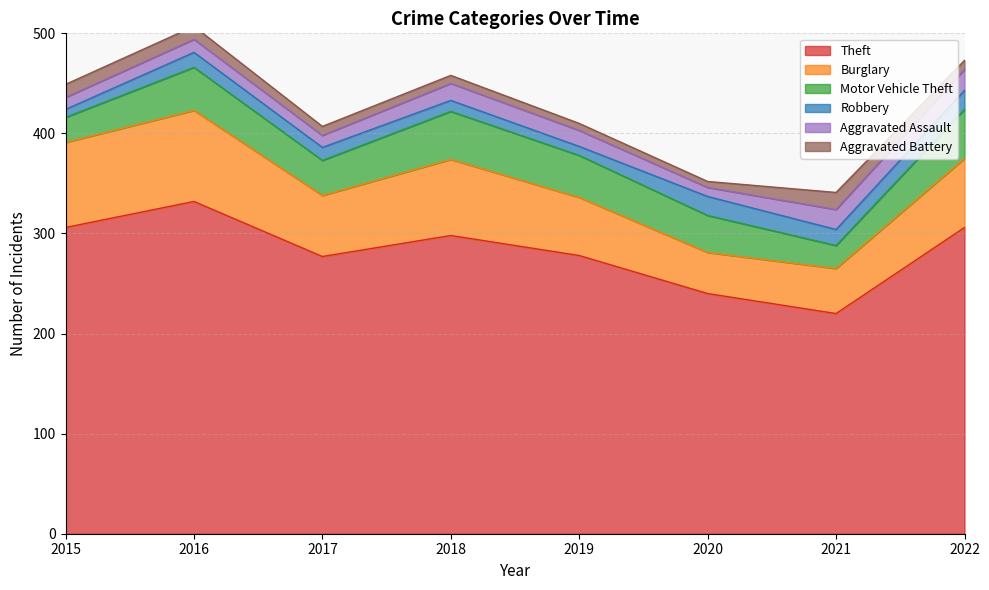

True or false: Aggravated Assault and Theft cross at least once.

False